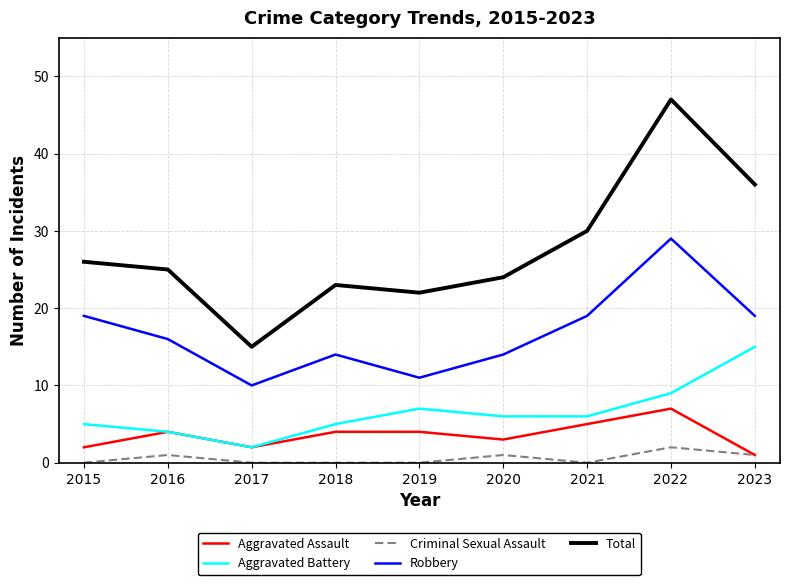

Is this an area chart (filled region under the line)?

No